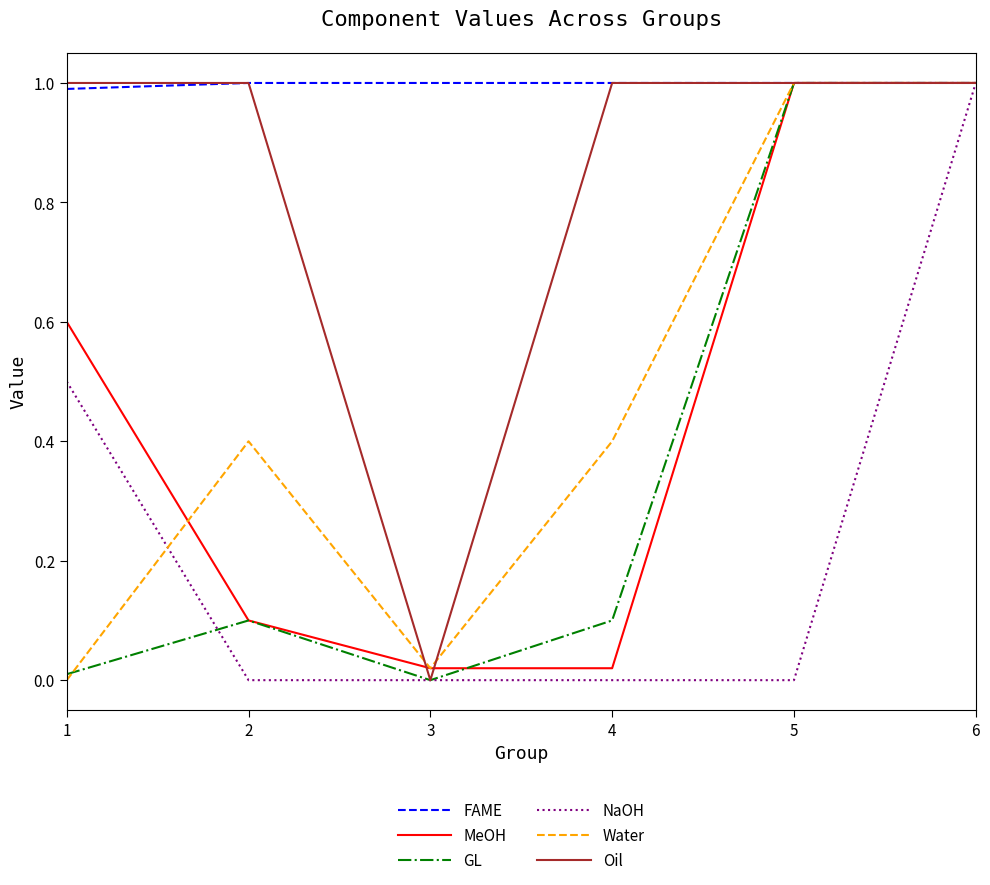

What is the greatest value displayed?

1.0